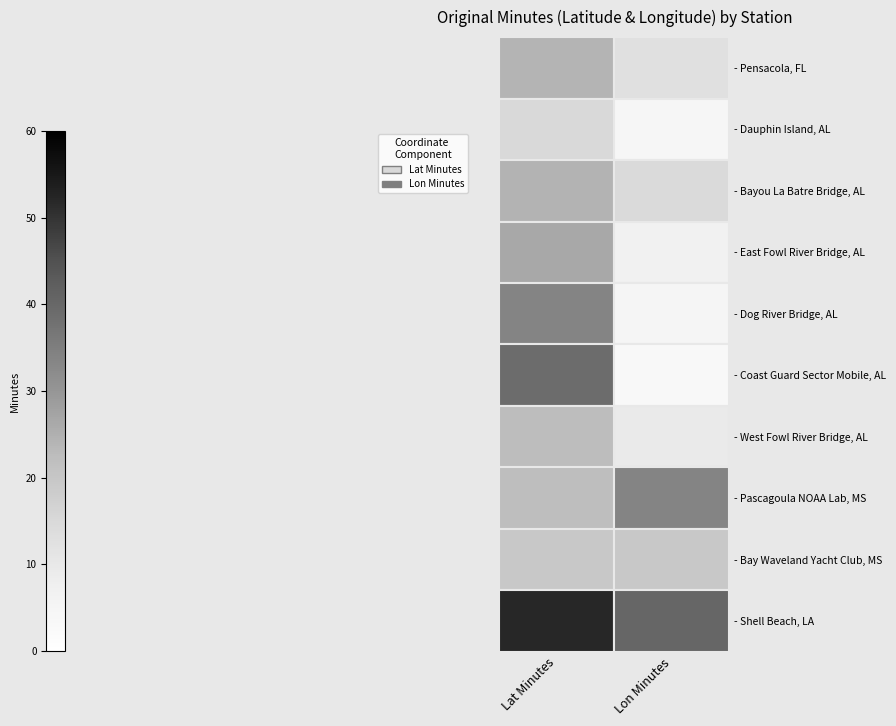

What are all the series names shown in the legend?

Lat Minutes, Lon Minutes